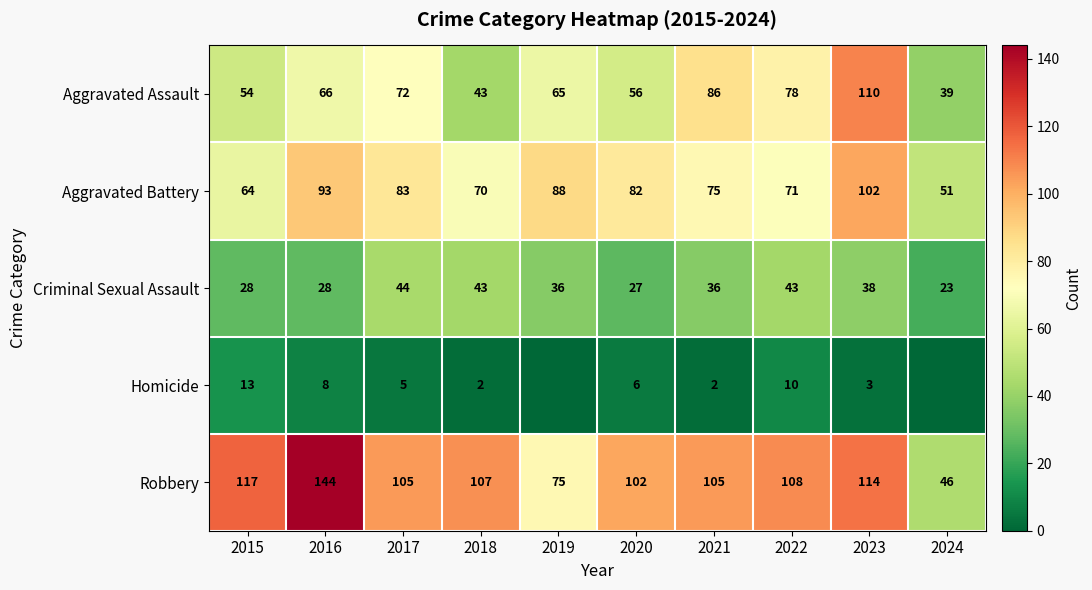

At which category is the sum across all series the highest?

2023